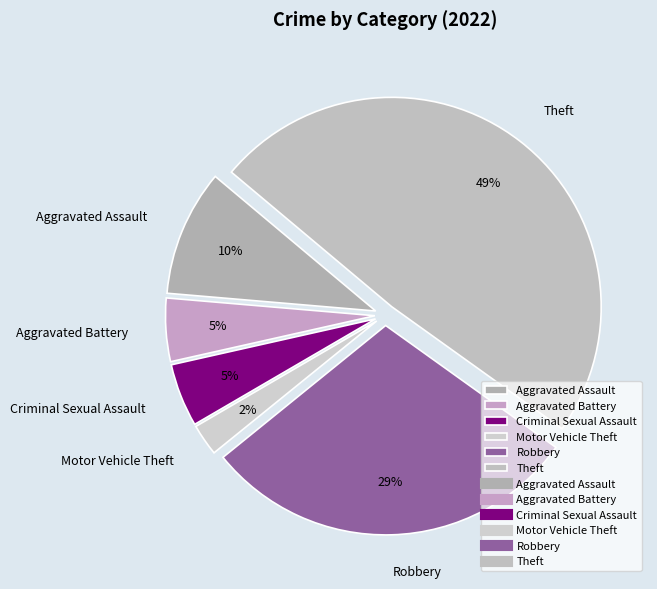

To the nearest percent, what is the combined percentage of Aggravated Assault and Criminal Sexual Assault?

15%